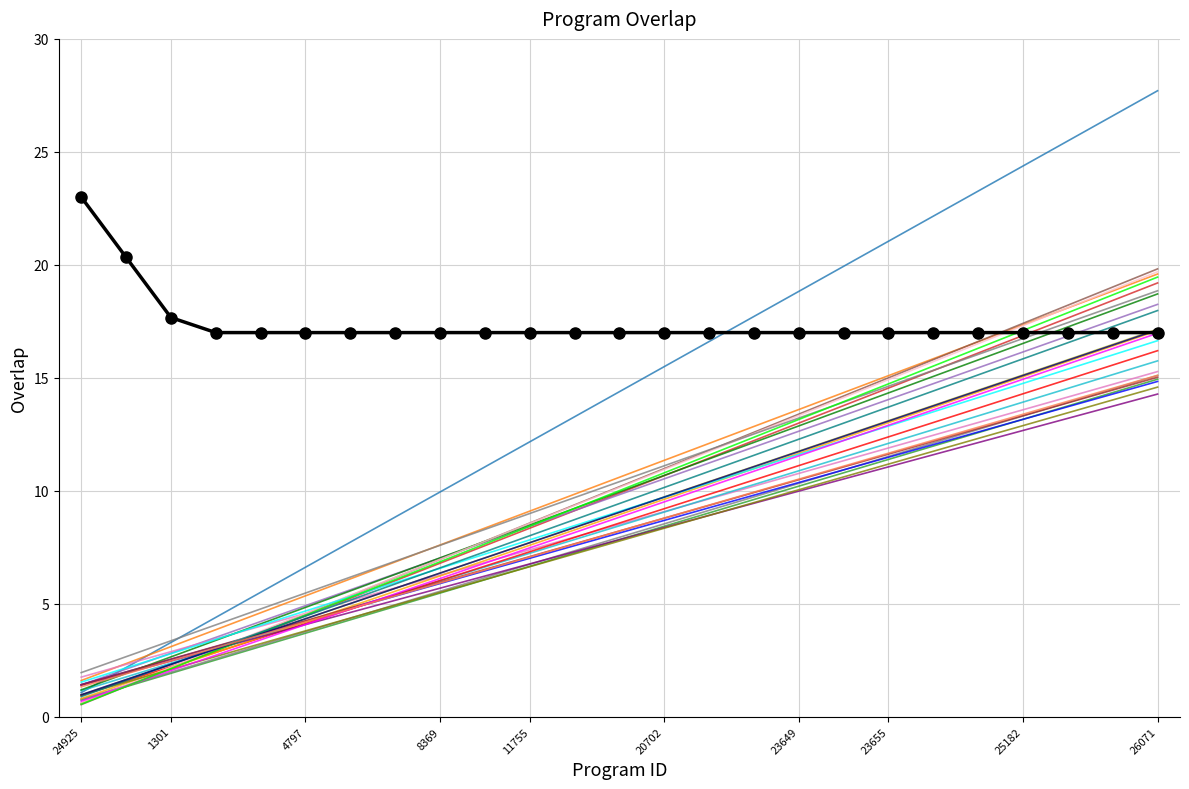

True or false: the data has more than 1 interior local peaks.

False